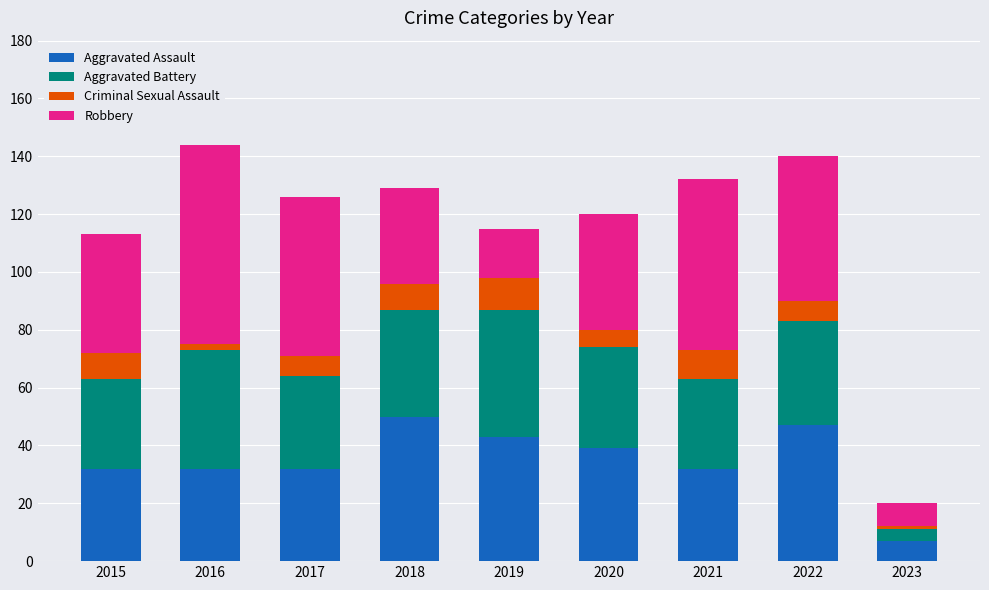

The Aggravated Assault series shows 47 at 2022. True or false?

True